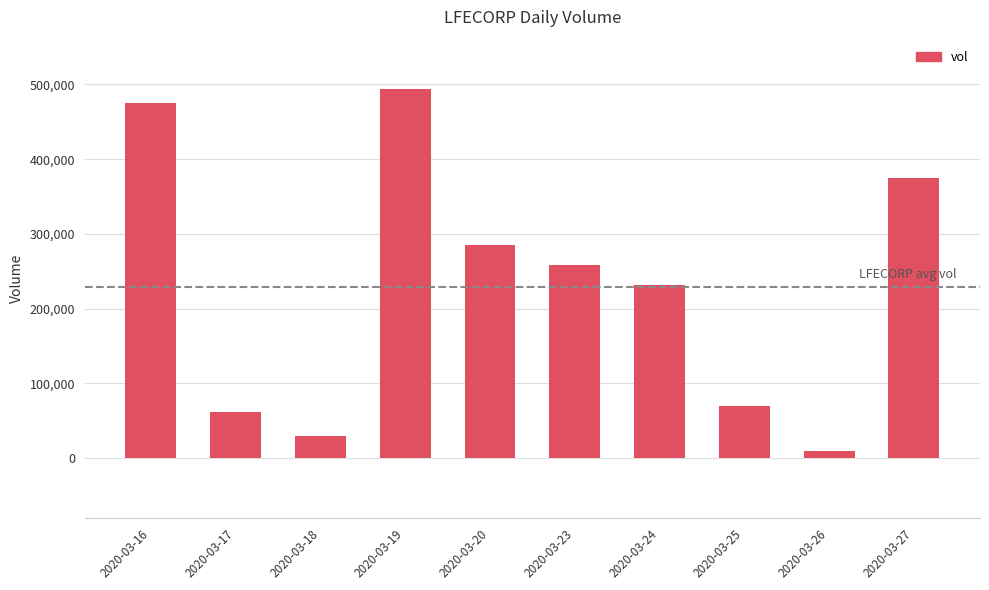

What is the change in value from 2020-03-16 to 2020-03-18?

-445100